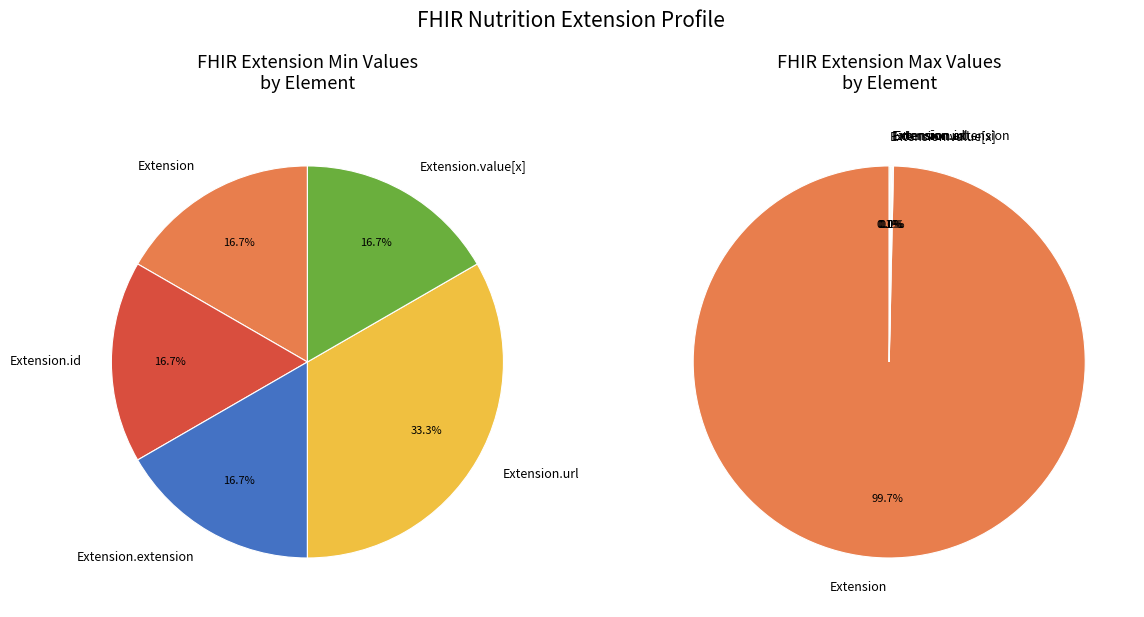

Which category has the biggest portion of the pie?

Extension.url